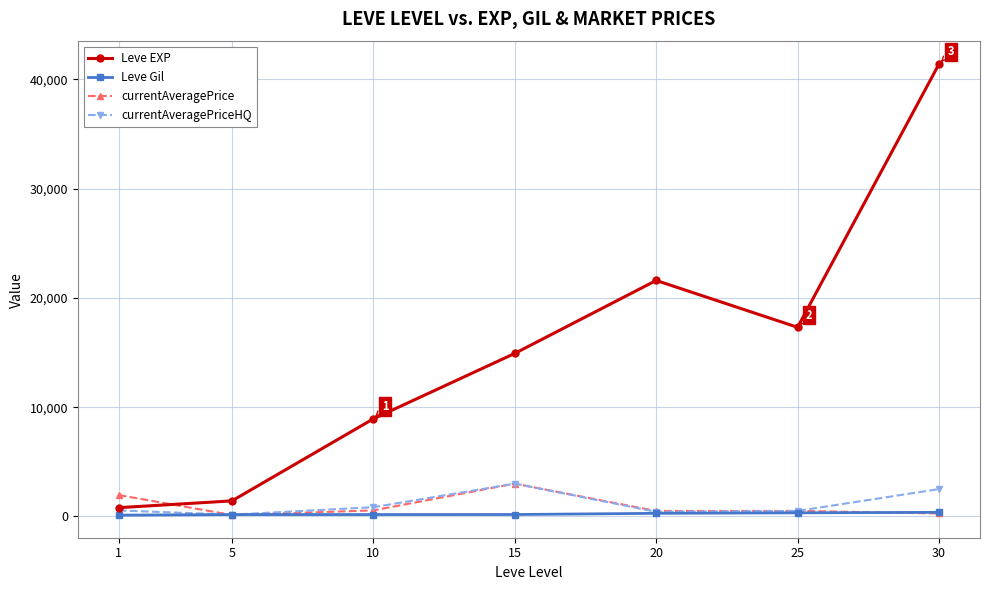

What is the greatest value displayed?

41410.0